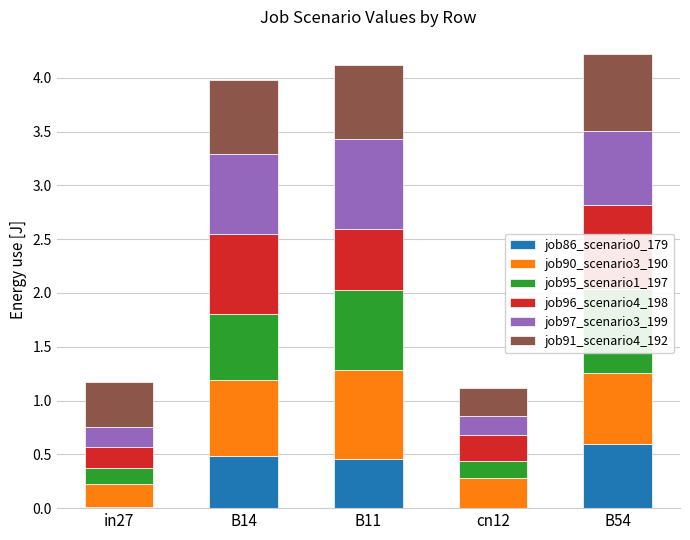

Reading left to right, extract all data points from this chart.

job86_scenario0_179: in27=0.0	B14=0.5	B11=0.5	cn12=0.0	B54=0.6
job90_scenario3_190: in27=0.2	B14=0.7	B11=0.8	cn12=0.3	B54=0.7
job95_scenario1_197: in27=0.2	B14=0.6	B11=0.7	cn12=0.2	B54=0.8
job96_scenario4_198: in27=0.2	B14=0.7	B11=0.6	cn12=0.2	B54=0.8
job97_scenario3_199: in27=0.2	B14=0.7	B11=0.8	cn12=0.2	B54=0.7
job91_scenario4_192: in27=0.4	B14=0.7	B11=0.7	cn12=0.3	B54=0.7